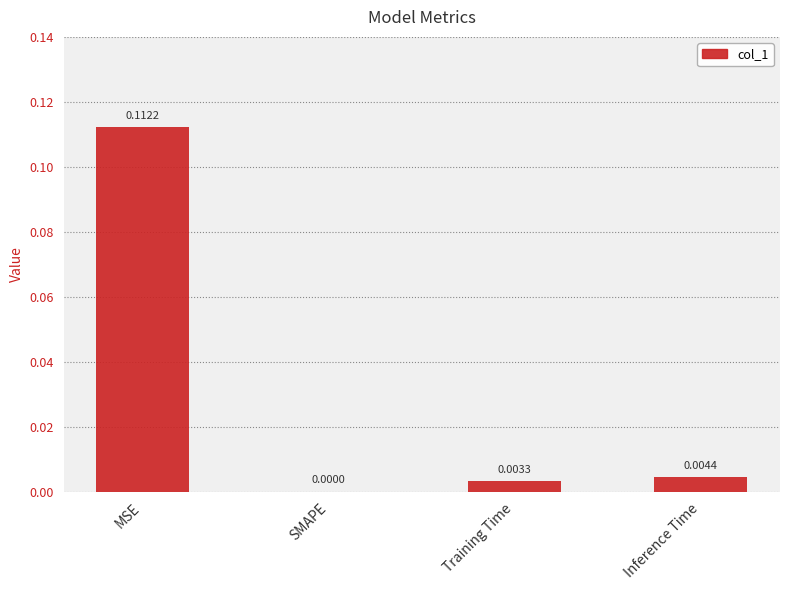

Where is the data nearest to the value 0?

SMAPE